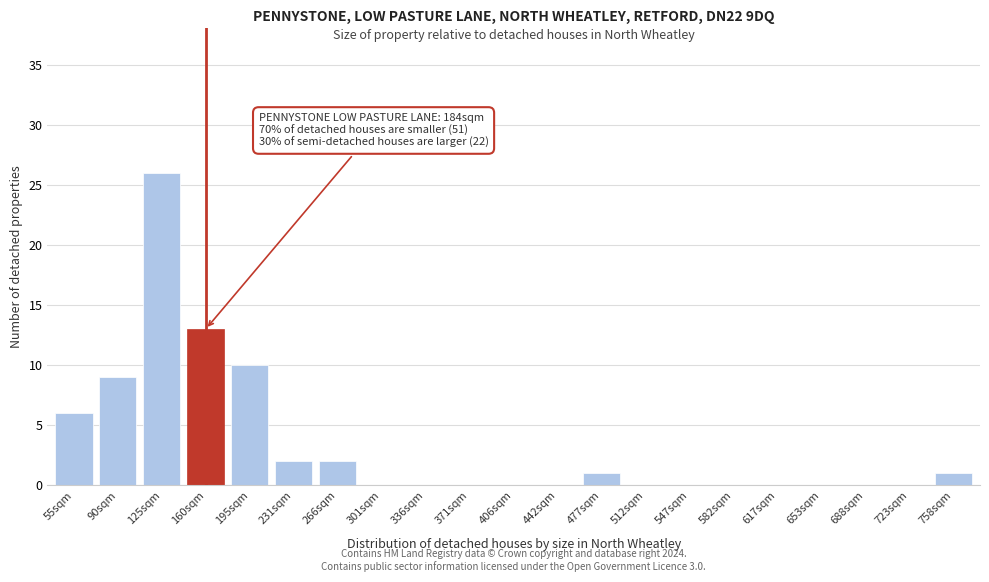

Reading left to right, what are all the values shown in this chart?

55sqm=6	90sqm=9	125sqm=26	160sqm=13	195sqm=10	231sqm=2	266sqm=2	301sqm=0	336sqm=0	371sqm=0	406sqm=0	442sqm=0	477sqm=1	512sqm=0	547sqm=0	582sqm=0	617sqm=0	653sqm=0	688sqm=0	723sqm=0	758sqm=1